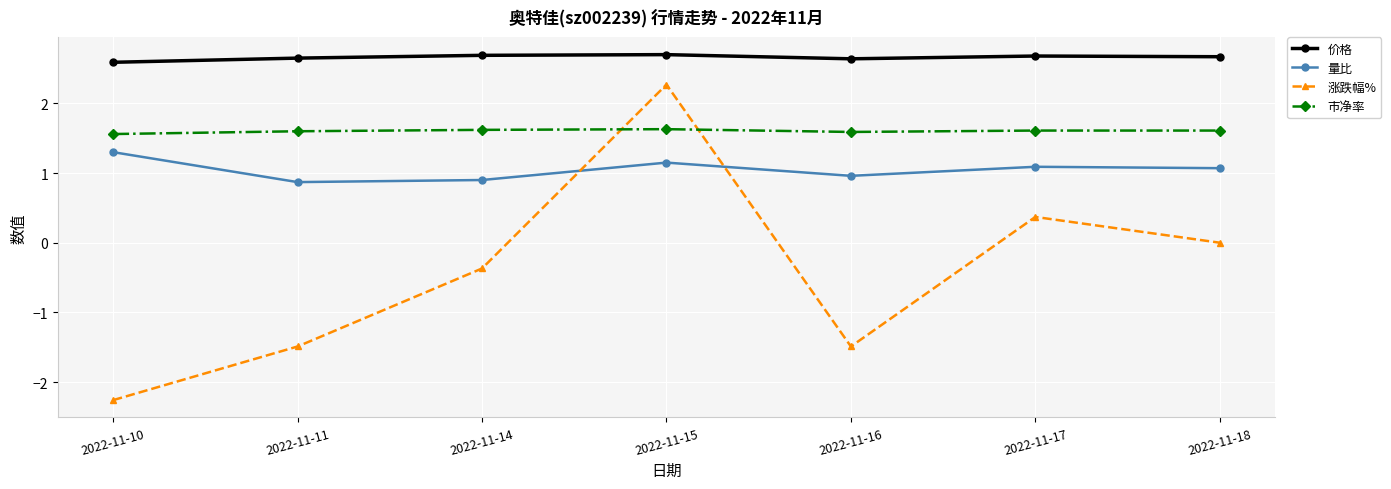

True or false: 价格 and 量比 cross at least once.

False